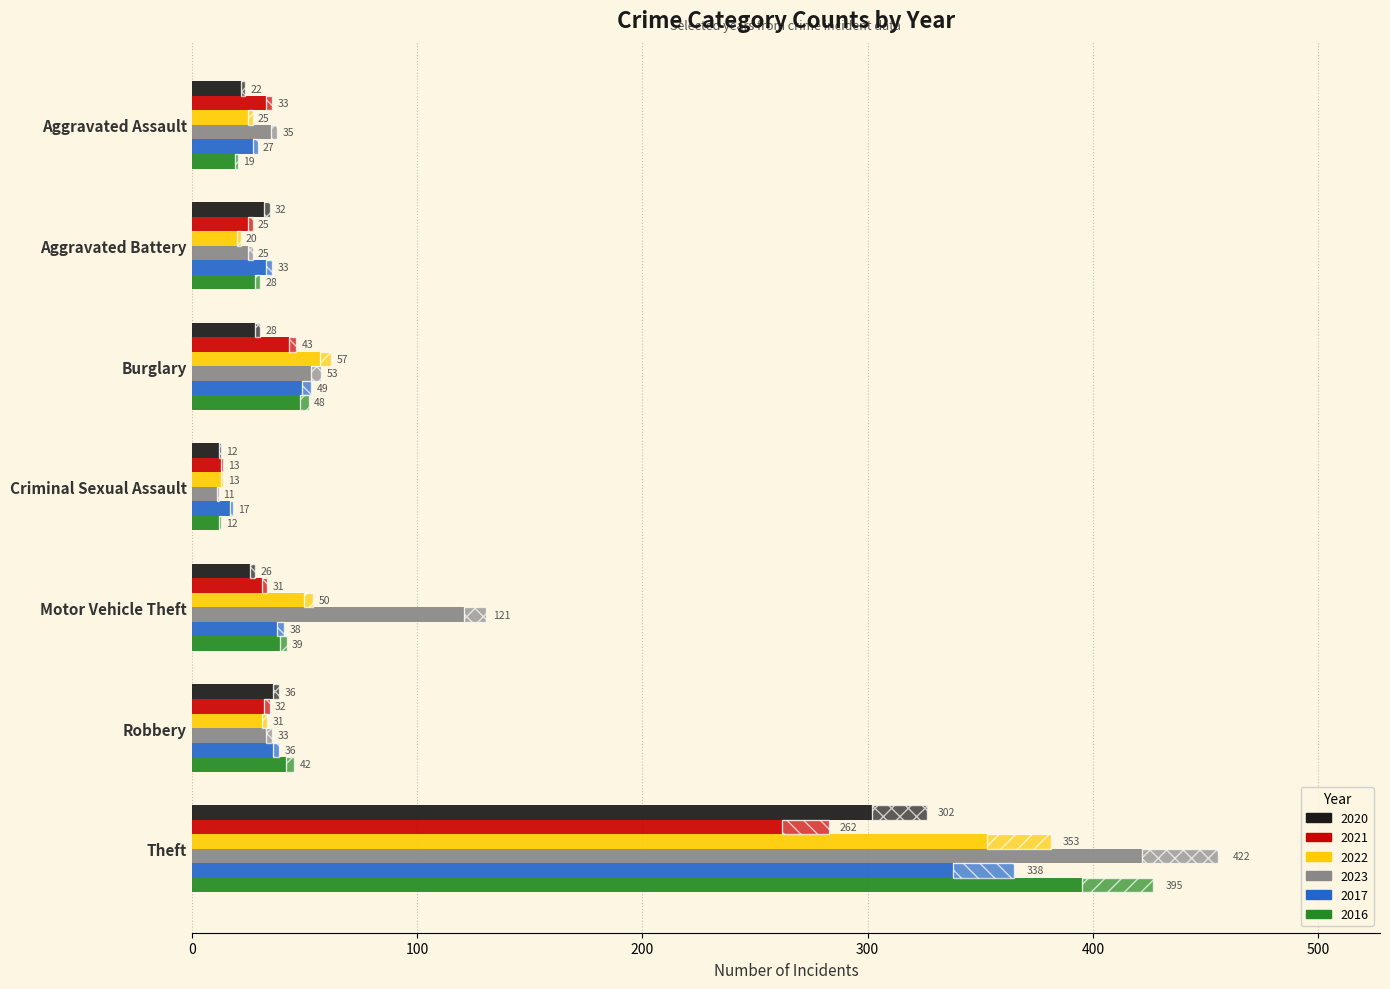

List the labels in order of 2022 value, largest first.

Theft, Burglary, Motor Vehicle Theft, Robbery, Aggravated Assault, Aggravated Battery, Criminal Sexual Assault